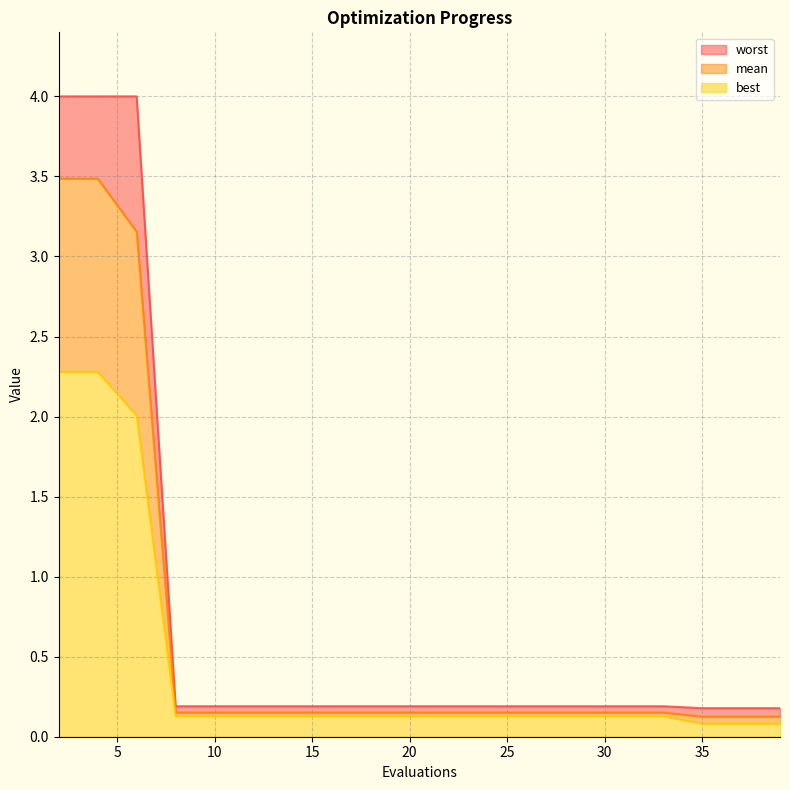

How many lines are shown in the chart?

3